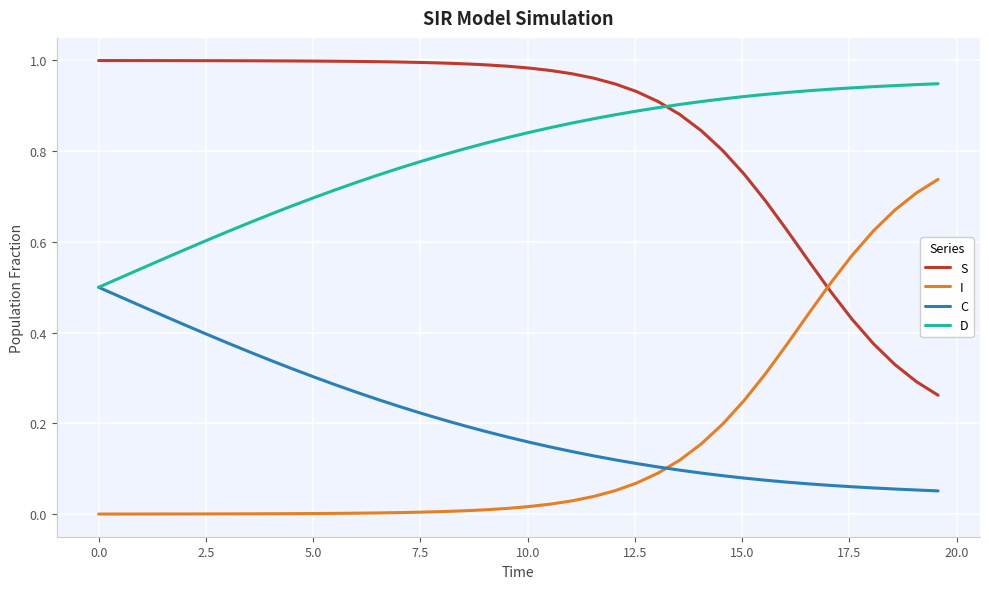

Which series has the largest total across all categories?

S